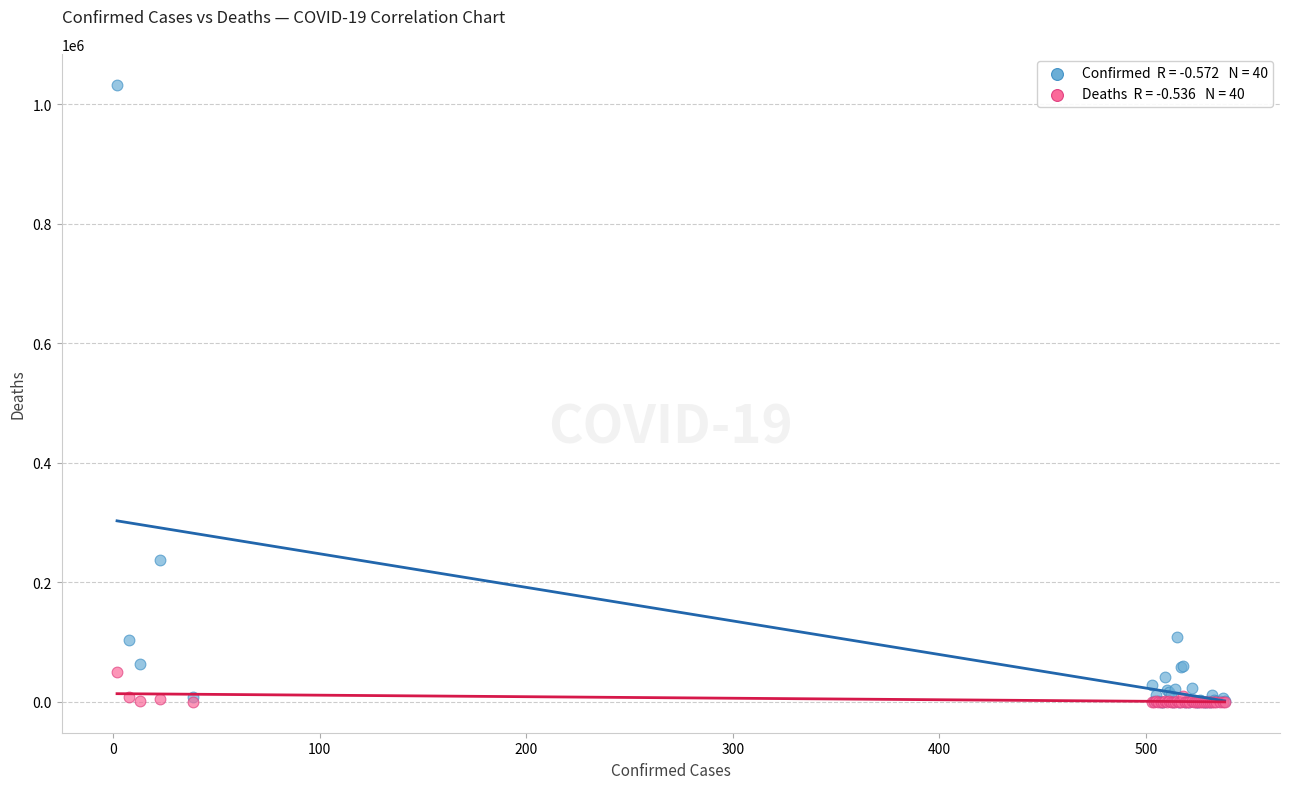

Across all series, what Y value is closest to 516456?

236748